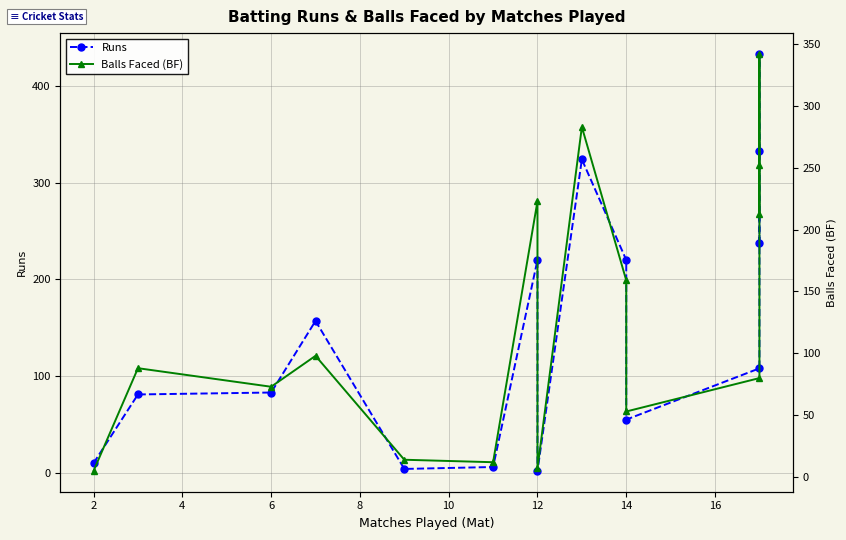

What is the label of the 7th point from the left?

12